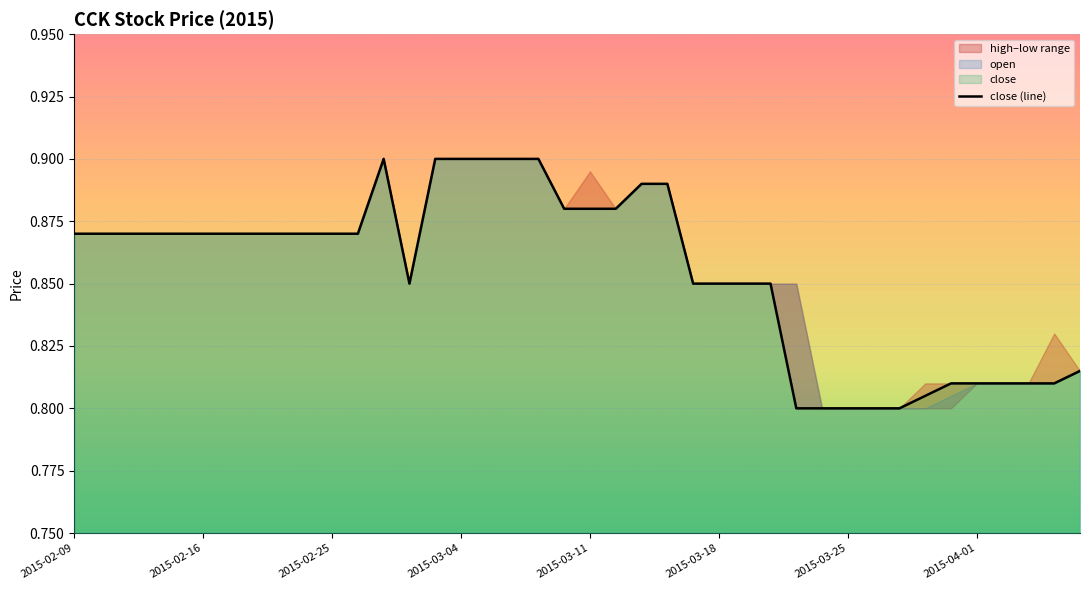

Is it true that close (line) equals 0.5 at 2015-03-18?

False